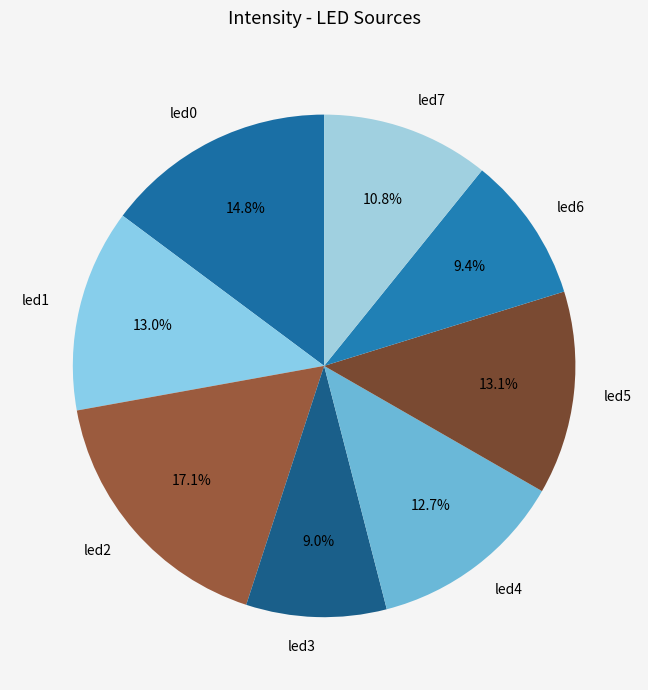

The led5 slice represents 13% of the pie. True or false?

True